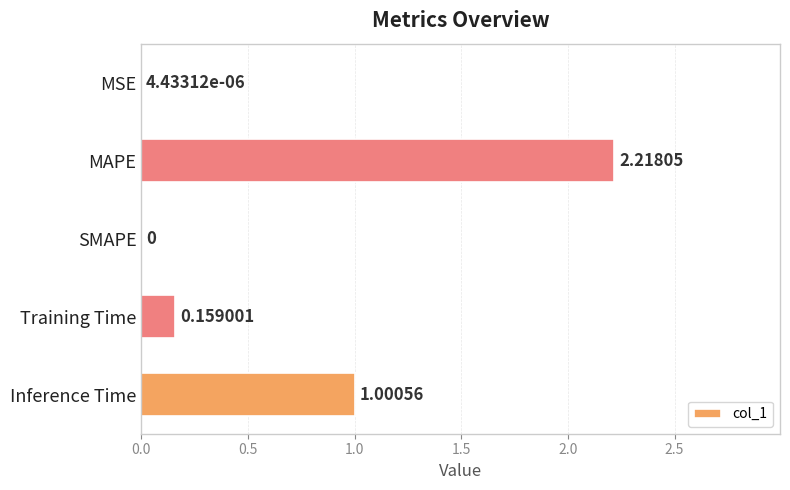

Which label corresponds to the largest value in the chart?

MAPE